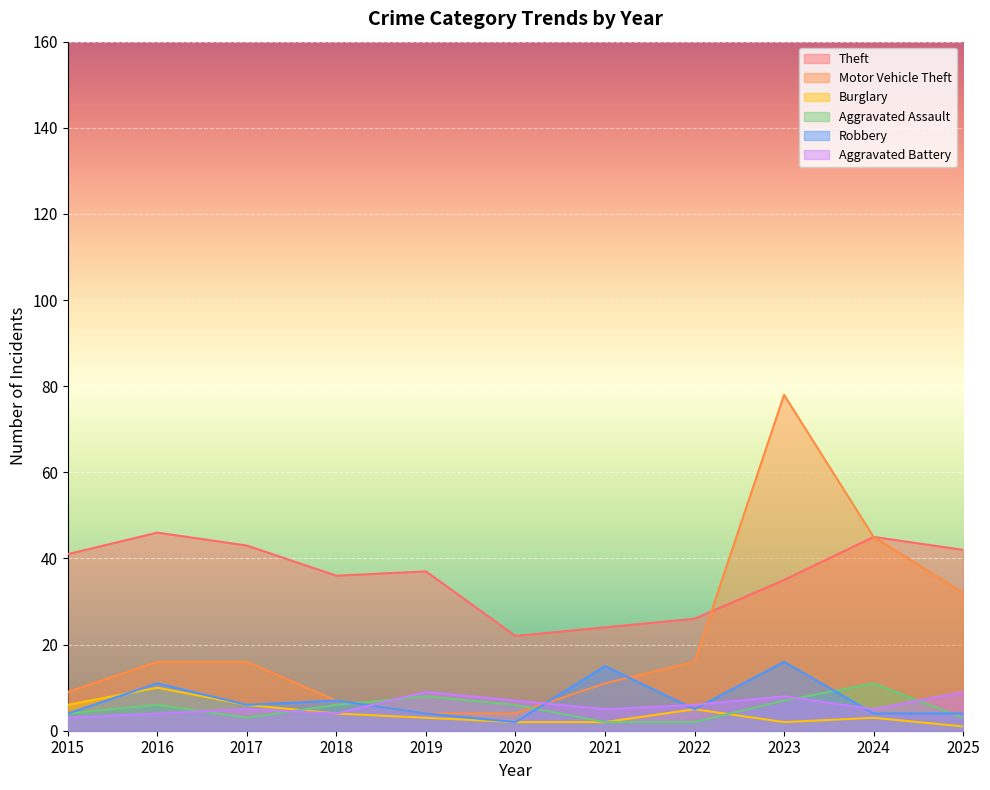

Count the number of categories in the chart.

11